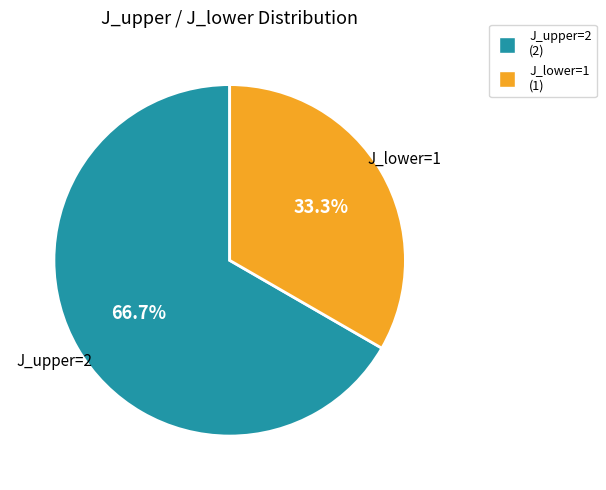

Is there a majority slice in this chart?

Yes